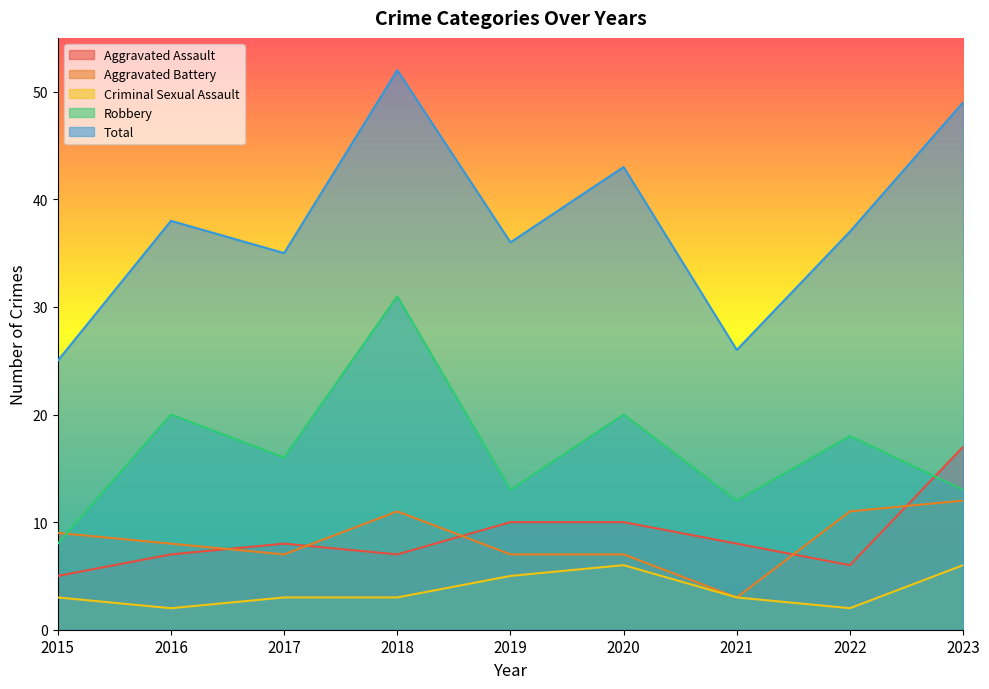

What is the minimum value shown in the chart?

2